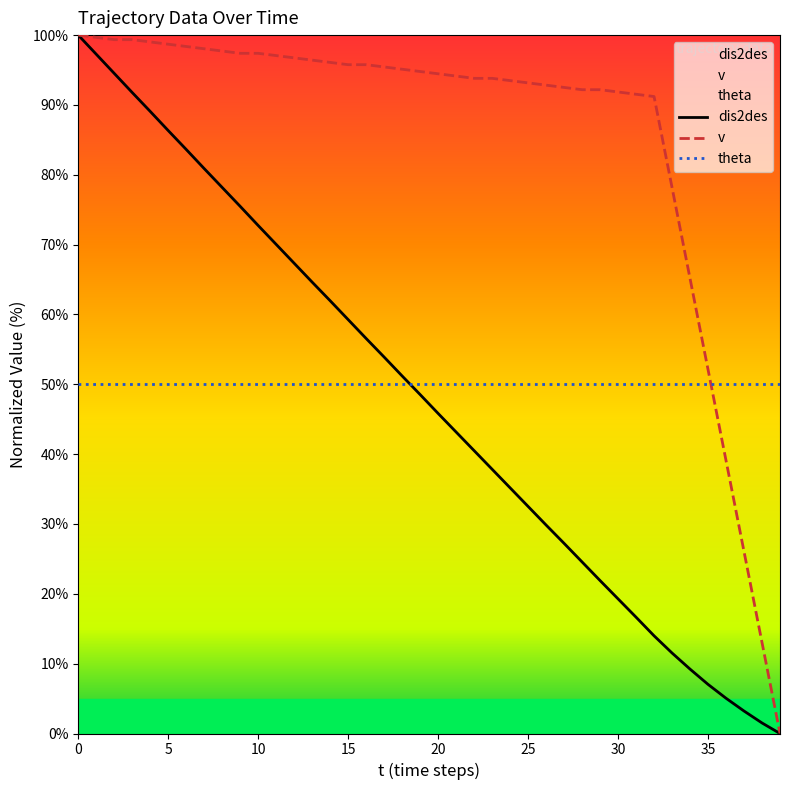

How many data points in v are above 94?

22